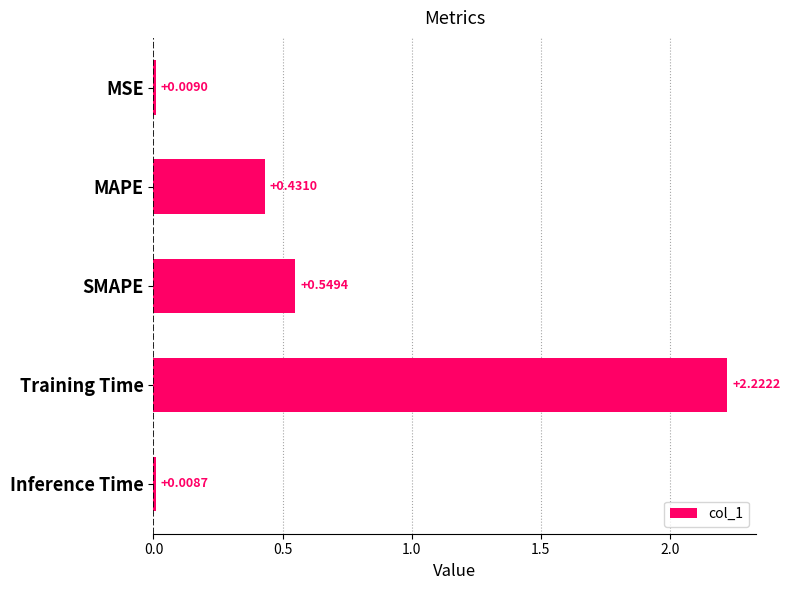

What is the label of the 2nd bar from the top?

MAPE